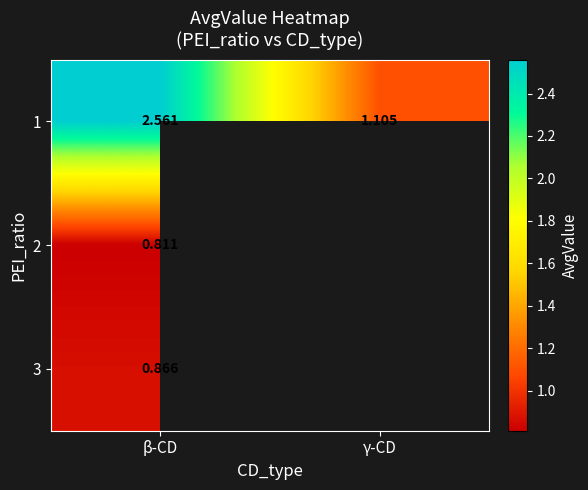

Is the value of 1 at β-CD greater than the value of 2 at β-CD?

Yes